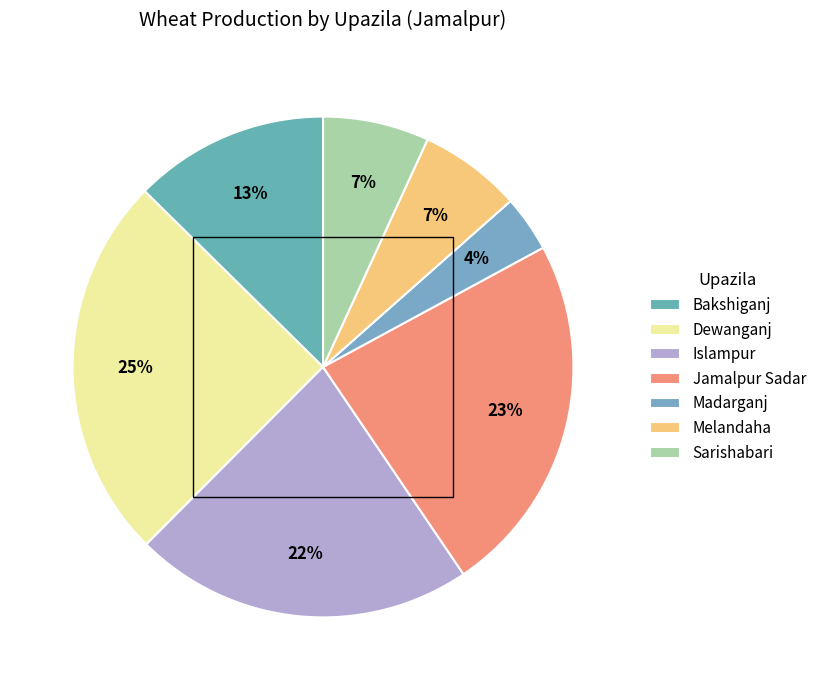

Combined, do Bakshiganj and Dewanganj account for over 50%?

No